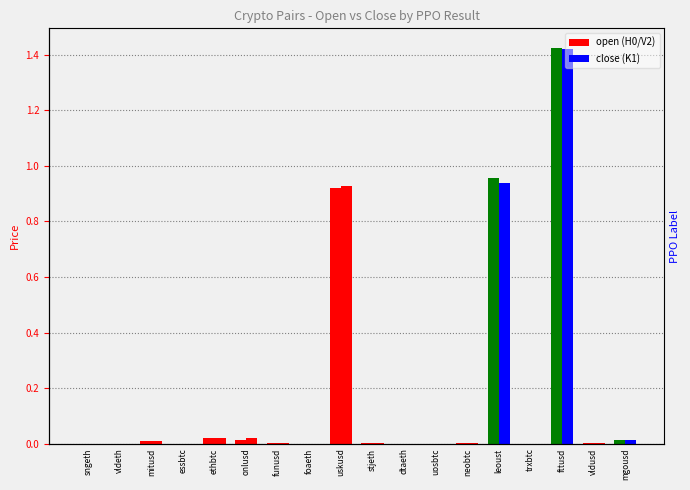

Between neobtc and mgousd, which series saw the biggest shift?

open